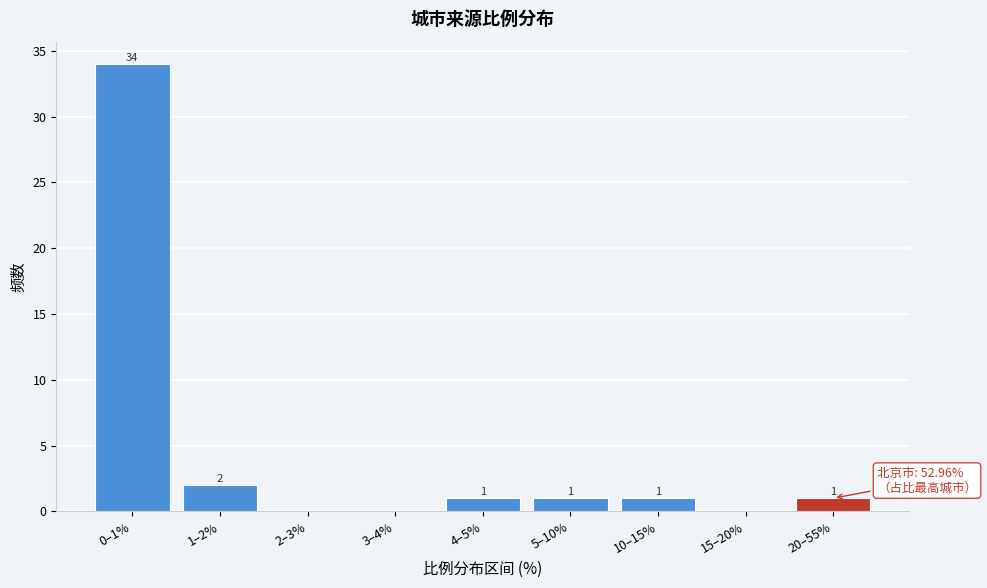

Reading right to left, transcribe all the data shown in this chart.

20–55%=1	15–20%=0	10–15%=1	5–10%=1	4–5%=1	3–4%=0	2–3%=0	1–2%=2	0–1%=34